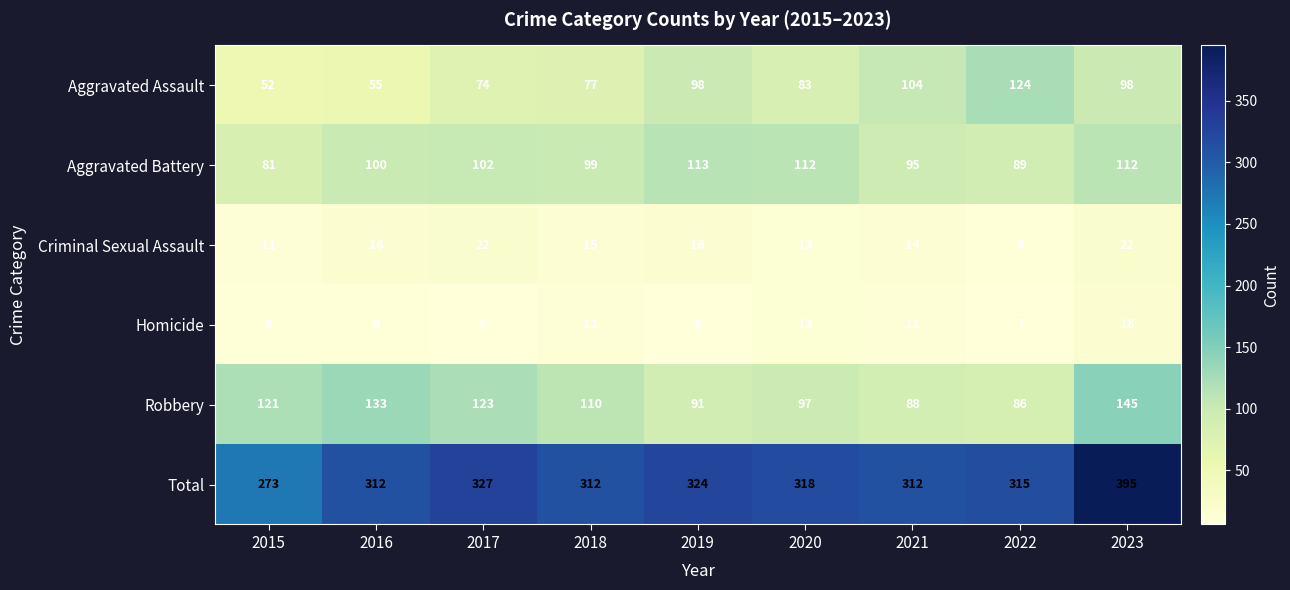

How many series are shown in this chart?

6